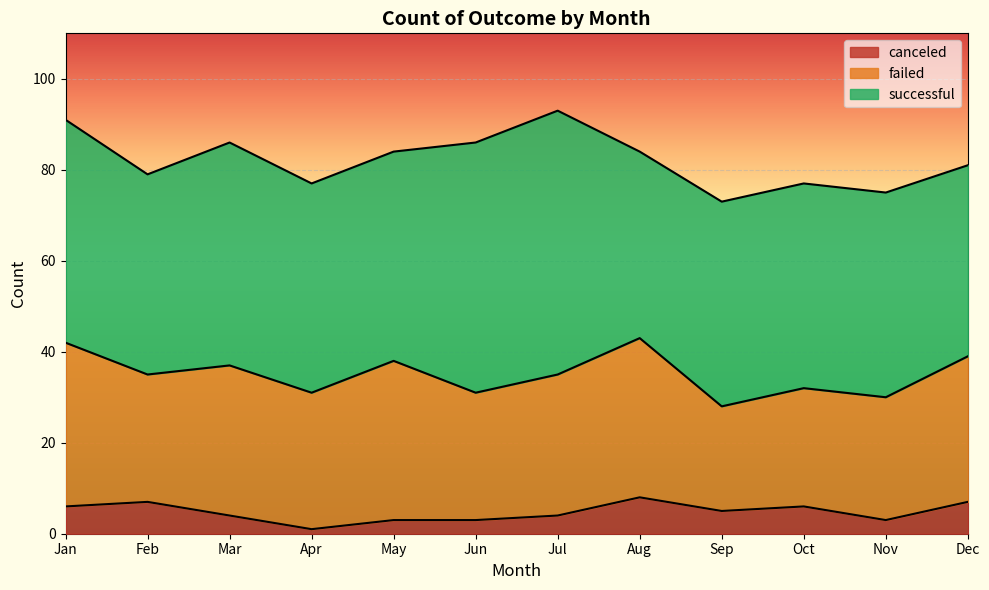

At which label does successful first exceed 46?

Jan